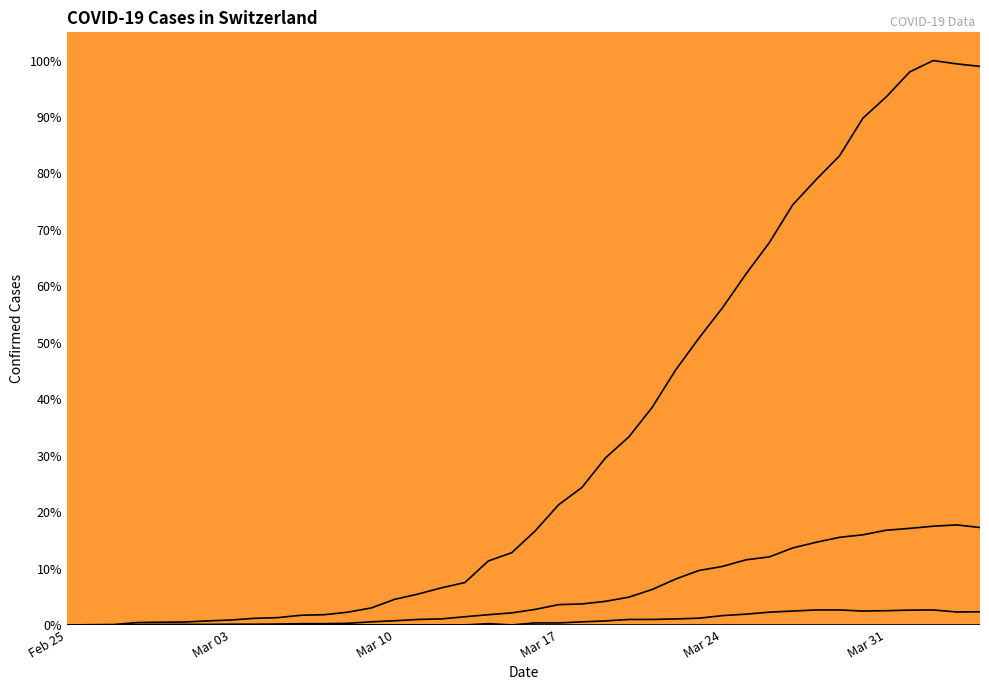

Rank the series by their average value, from highest to lowest.

CH, GE, GR